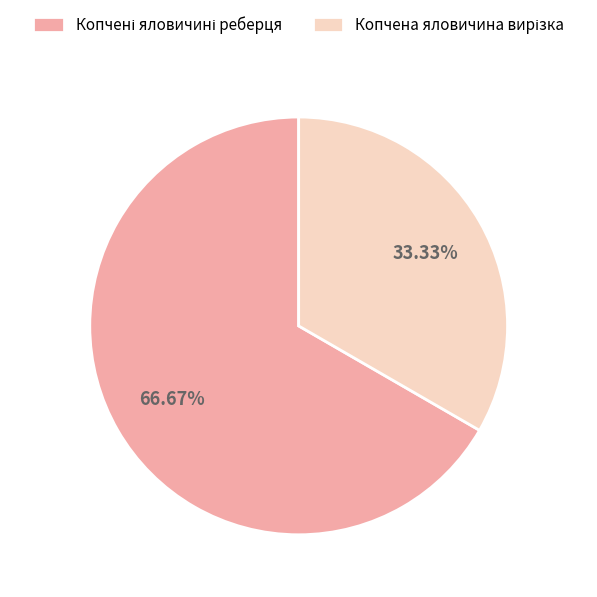

Does any single category account for the majority?

Yes